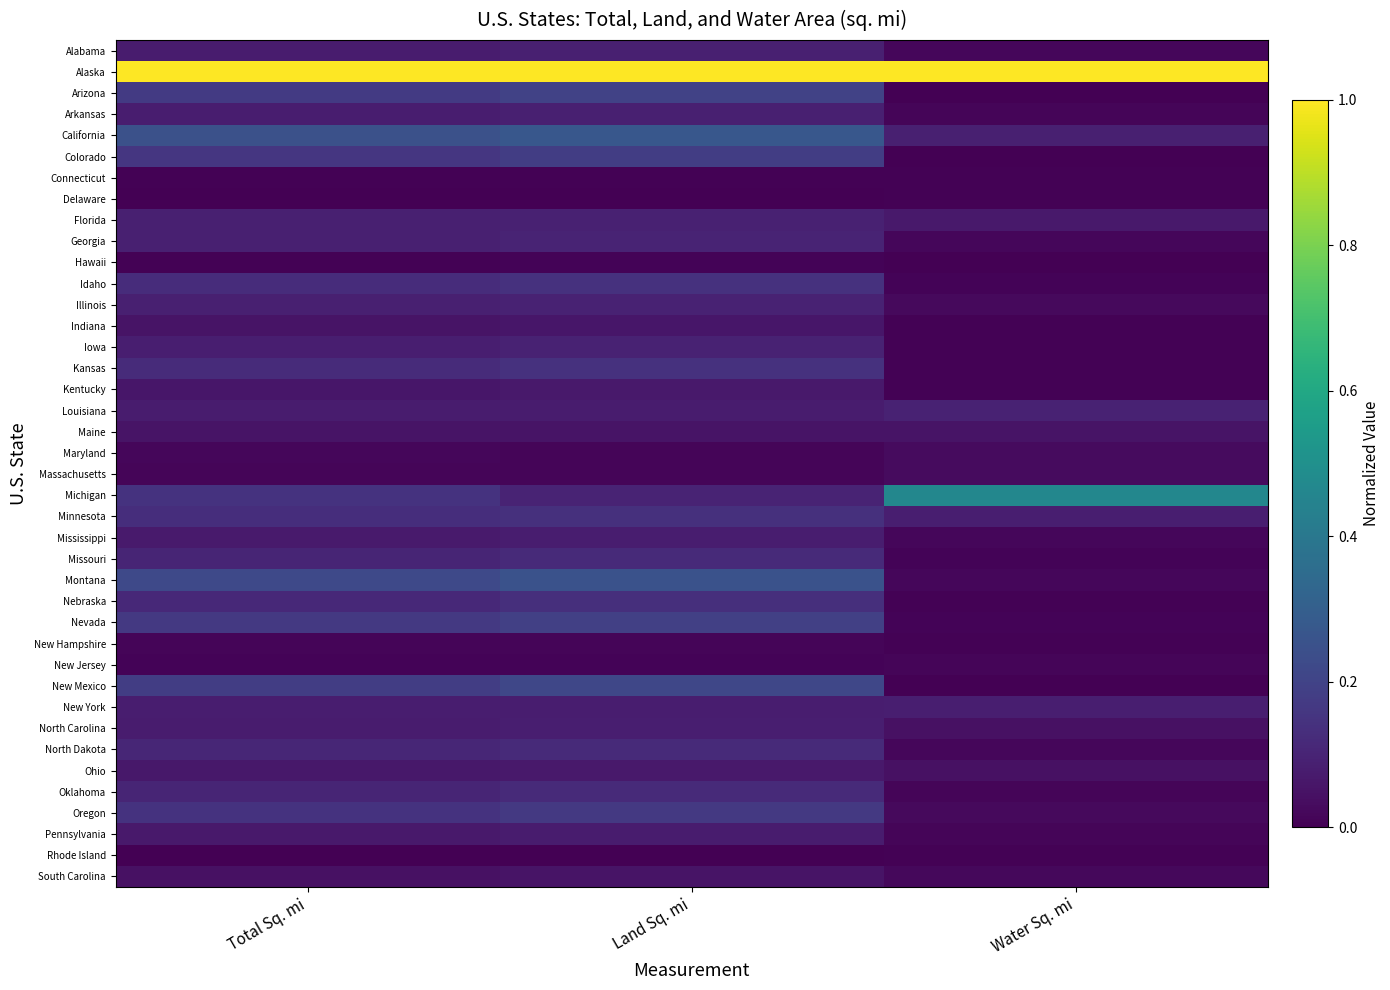

At how many categories does at least one series exceed 0?

3